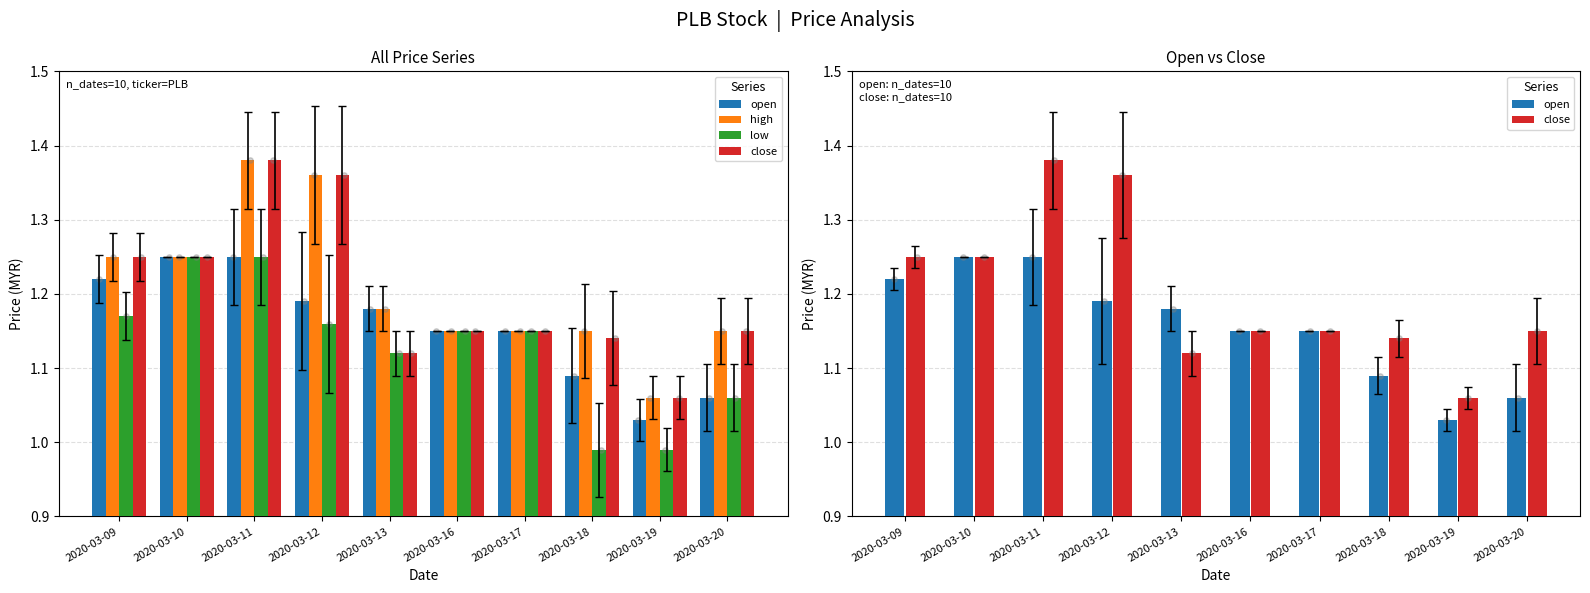

Which series contains the highest Y value?

high